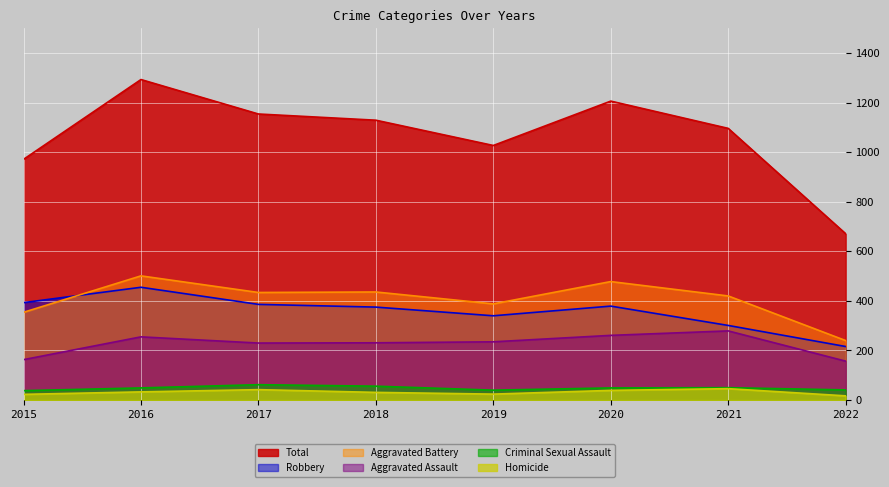

Reading right to left, what are all the values shown in this chart?

Aggravated Assault: 2022=157	2021=279	2020=261	2019=235	2018=231	2017=230	2016=255	2015=163
Aggravated Battery: 2022=240	2021=420	2020=478	2019=388	2018=436	2017=434	2016=501	2015=354
Criminal Sexual Assault: 2022=41	2021=50	2020=49	2019=40	2018=56	2017=62	2016=49	2015=38
Homicide: 2022=17	2021=46	2020=39	2019=24	2018=31	2017=42	2016=33	2015=23
Robbery: 2022=216	2021=301	2020=379	2019=340	2018=375	2017=386	2016=455	2015=393
Total: 2022=671	2021=1096	2020=1206	2019=1027	2018=1129	2017=1154	2016=1293	2015=971